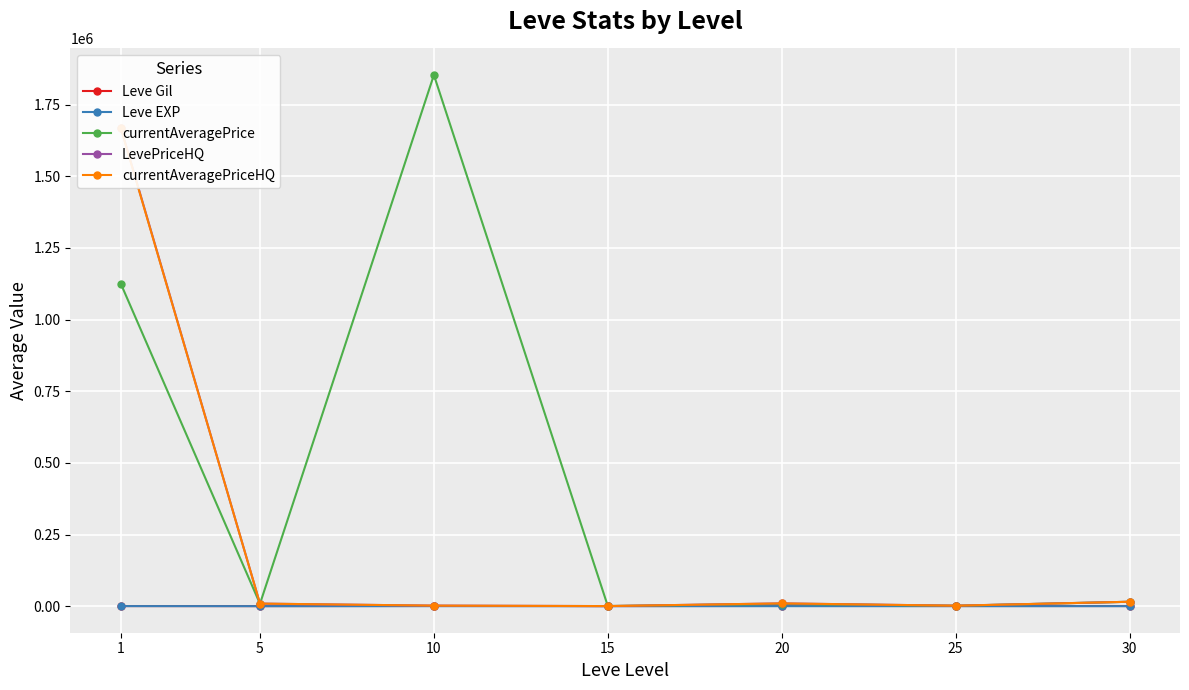

What is the difference between the maximum and second lowest values in the currentAveragePrice series?

1852303.8